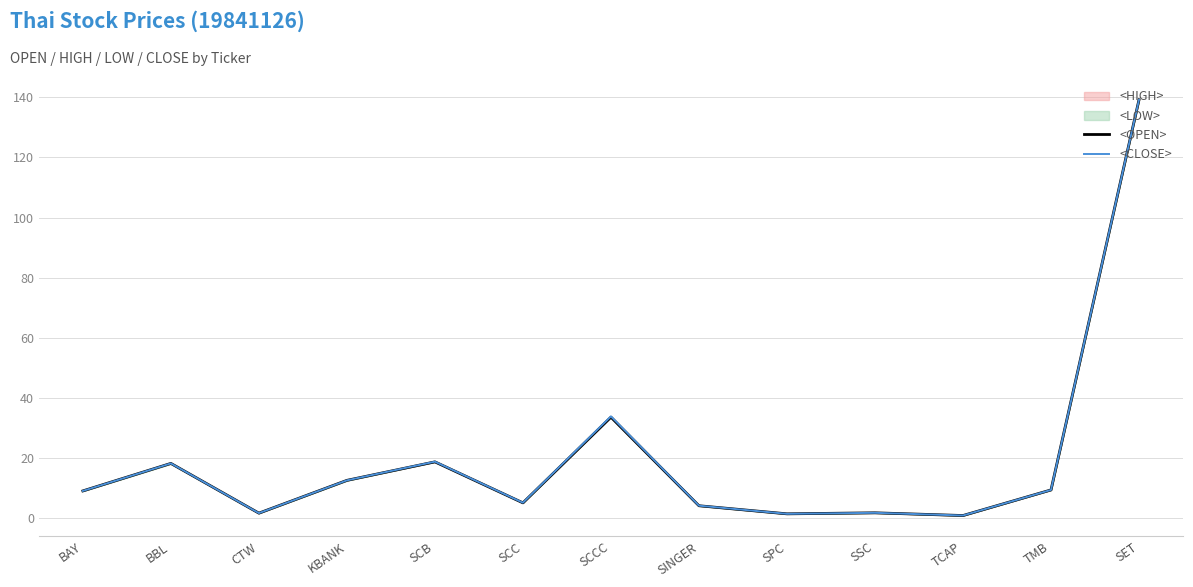

True or false: <CLOSE> has more than 0 interior local peaks.

True